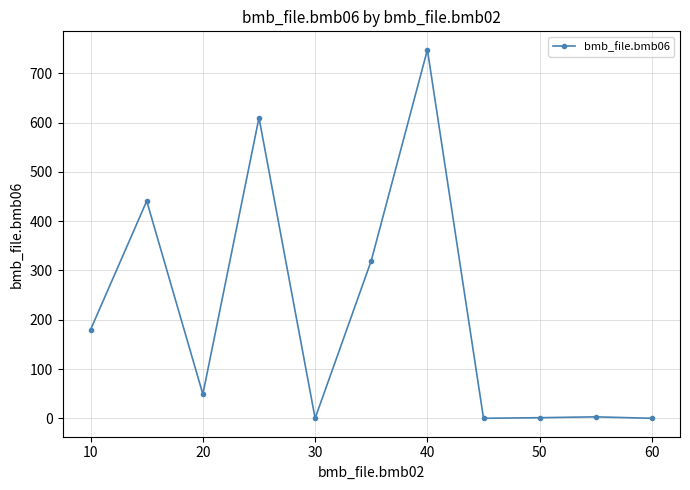

Does the chart display data point markers on the line(s)?

Yes